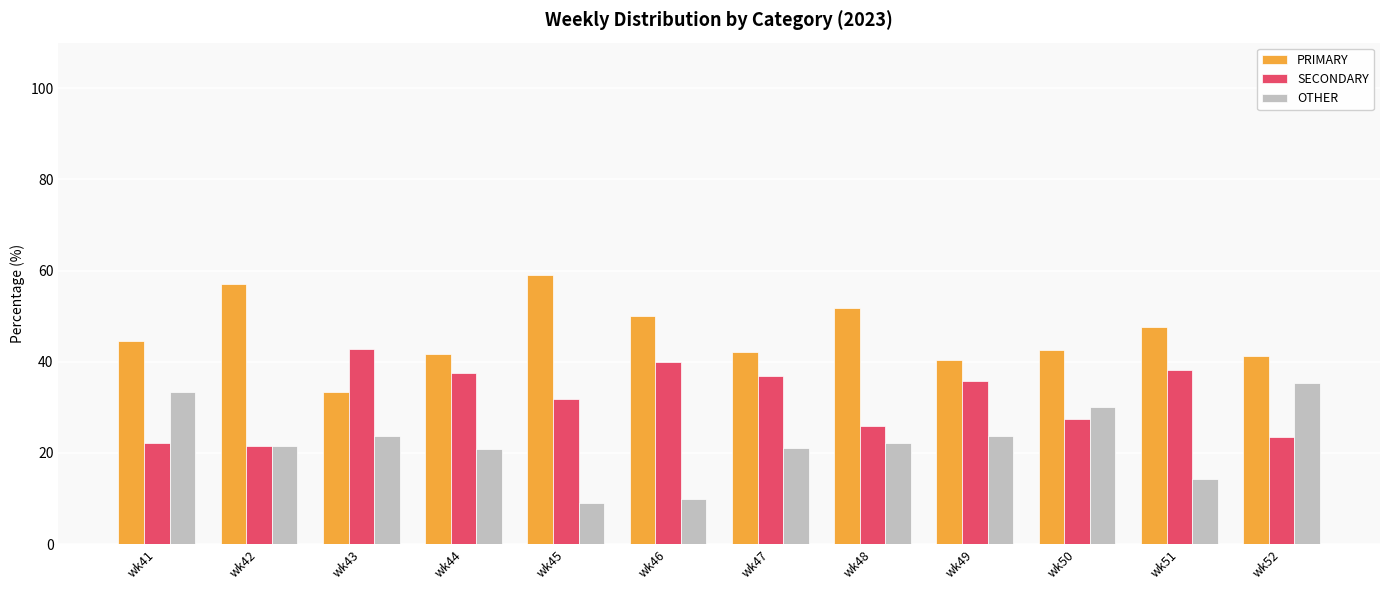

At which label does PRIMARY first exceed 44?

wk41